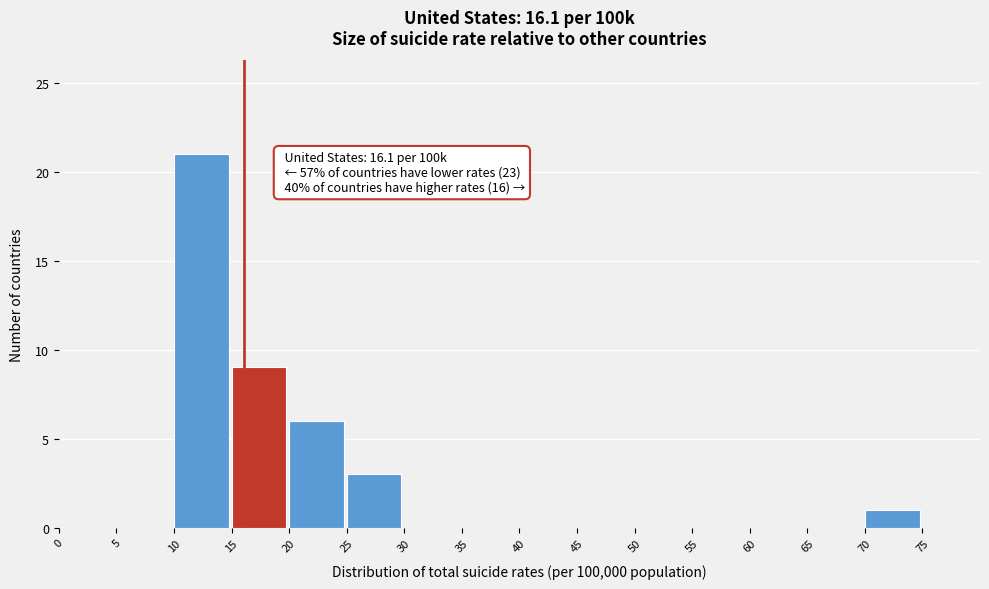

Which range on the x-axis has the tallest bar?

10 to 15